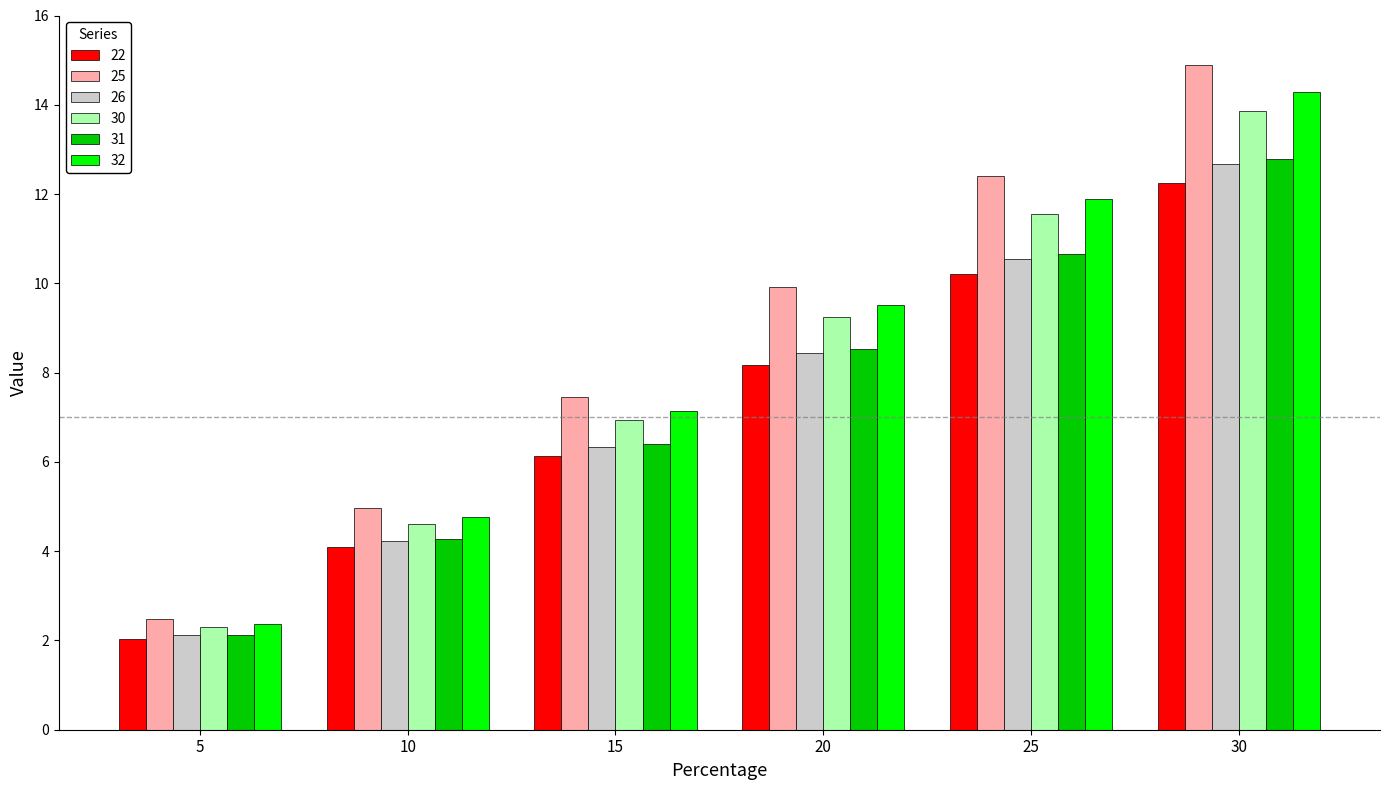

Which series changed the most between 5 and 10?

25